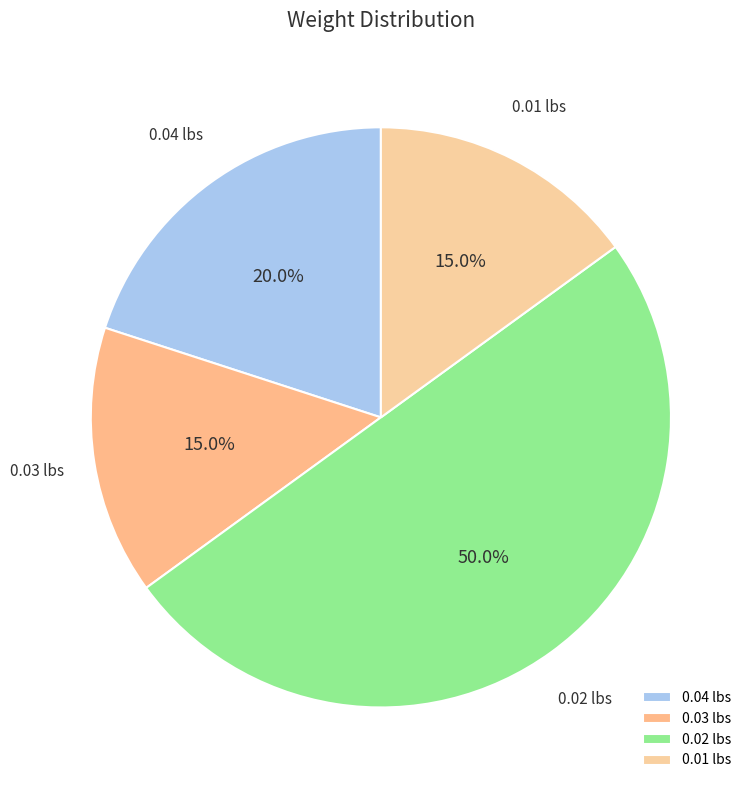

To the nearest percent, what is the difference between the largest and smallest slice percentages?

35%